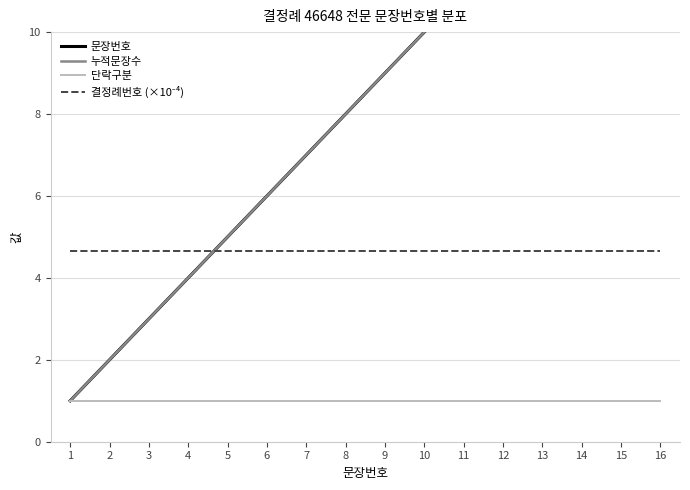

Reading left to right, list all the values displayed in this chart.

문장번호: 1=1.0	2=2.0	3=3.0	4=4.0	5=5.0	6=6.0	7=7.0	8=8.0	9=9.0	10=10.0	11=11.0	12=12.0	13=13.0	14=14.0	15=15.0	16=16.0
누적문장수: 1=1.0	2=2.0	3=3.0	4=4.0	5=5.0	6=6.0	7=7.0	8=8.0	9=9.0	10=10.0	11=11.0	12=12.0	13=13.0	14=14.0	15=15.0	16=16.0
단락구분: 1=1.0	2=1.0	3=1.0	4=1.0	5=1.0	6=1.0	7=1.0	8=1.0	9=1.0	10=1.0	11=1.0	12=1.0	13=1.0	14=1.0	15=1.0	16=1.0
결정례번호 (×10⁻⁴): 1=4.7	2=4.7	3=4.7	4=4.7	5=4.7	6=4.7	7=4.7	8=4.7	9=4.7	10=4.7	11=4.7	12=4.7	13=4.7	14=4.7	15=4.7	16=4.7